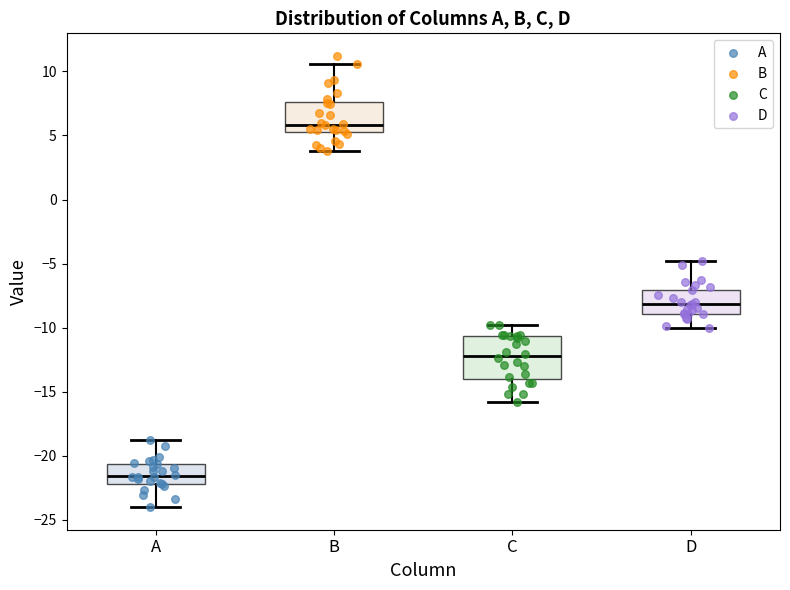

Which box's median line is the lowest?

A